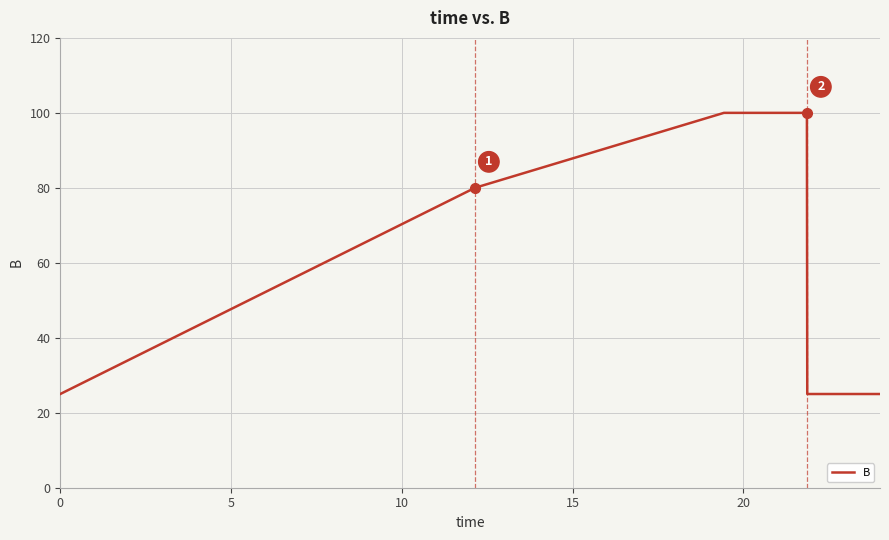

What is the smallest value displayed?

25